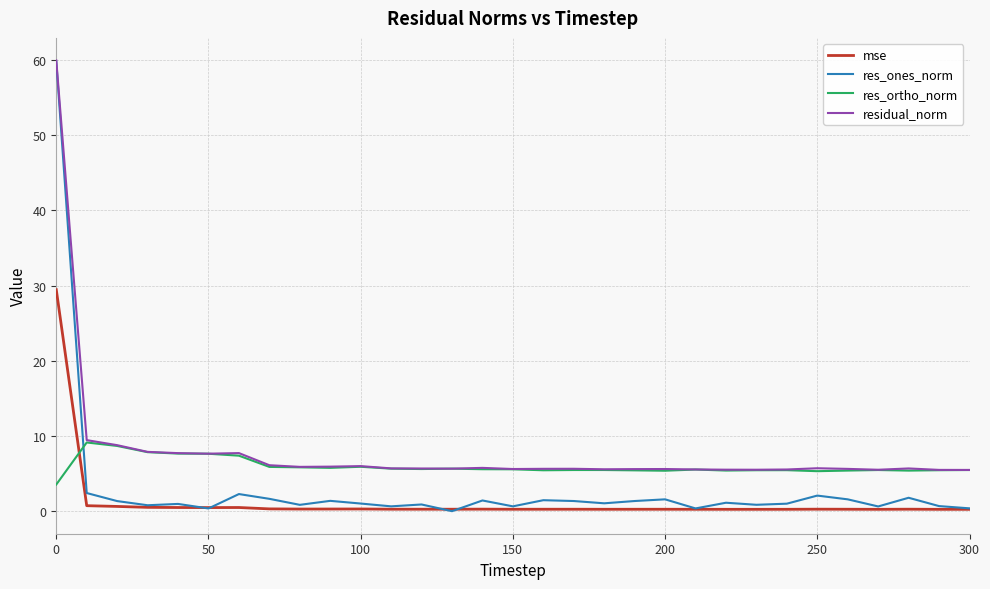

Which series ends up on top after the final intersection of mse and res_ortho_norm?

res_ortho_norm